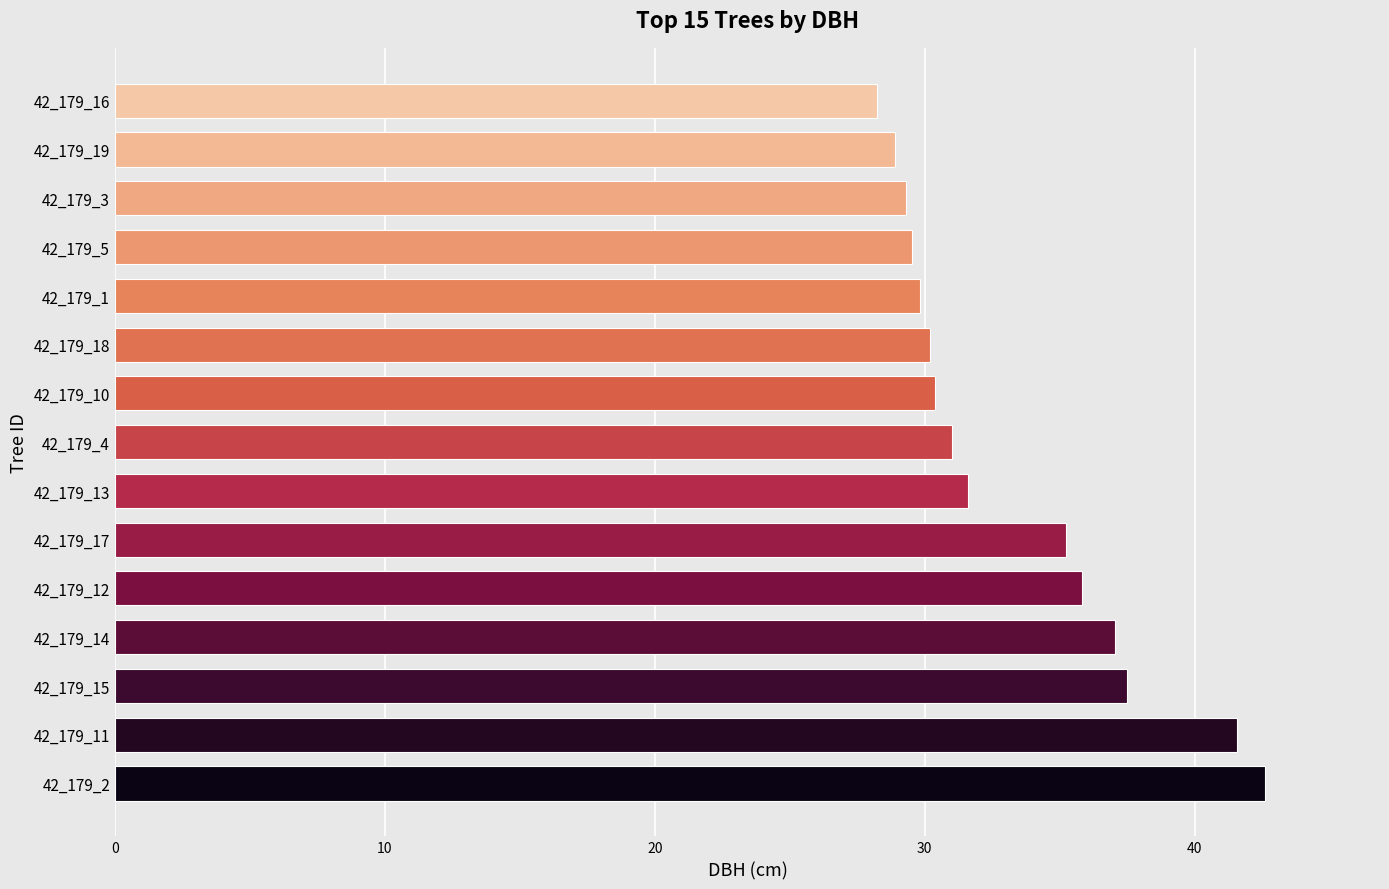

How many categories are shown in the chart?

15